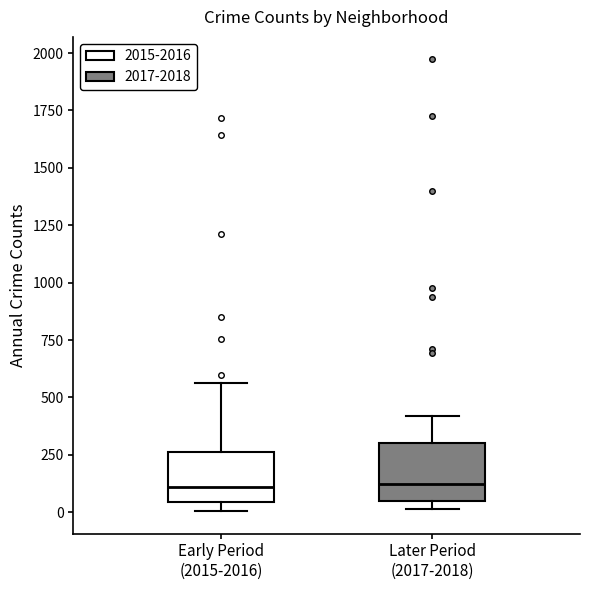

Where does the median line of the box for Early Period (2015-2016) sit on the y-axis? The values are not printed on the chart, so give them approximately, as read against the axis.

100